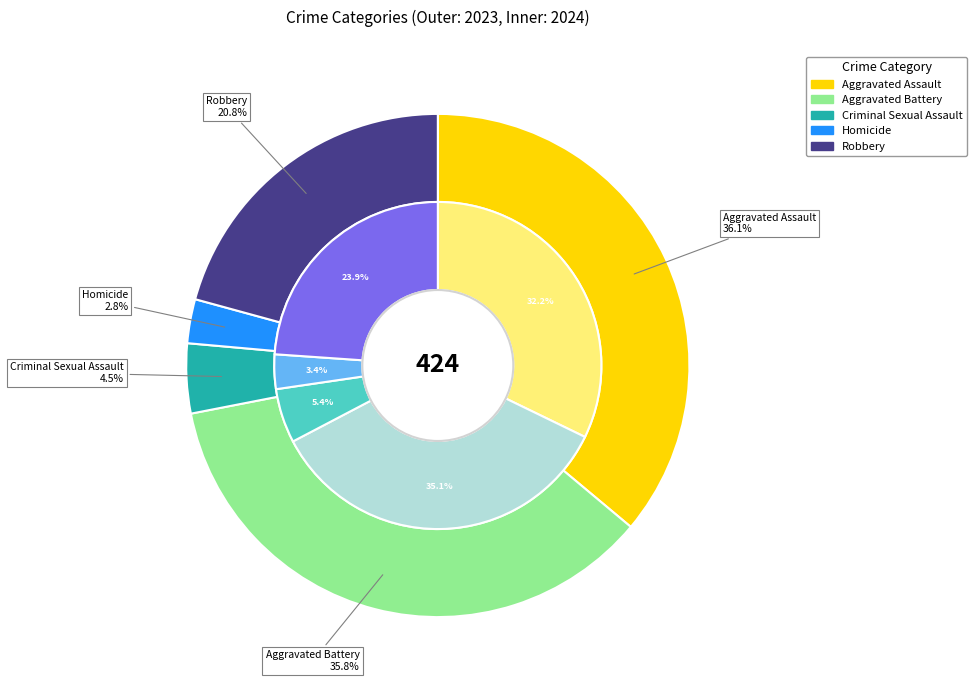

Count the number of slices in the pie.

5